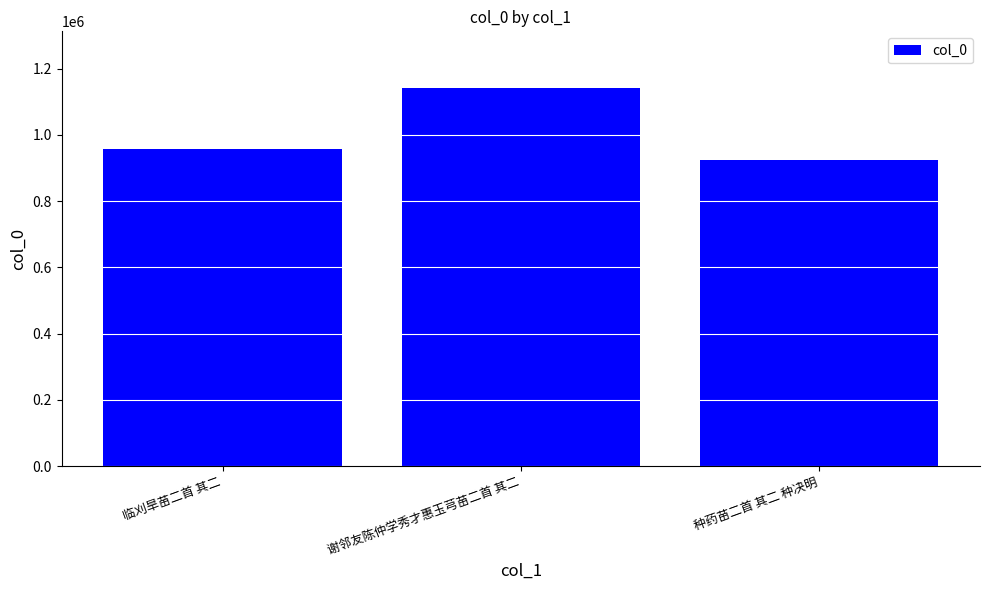

Approximately how many times larger is the value at 谢邻友陈仲学秀才惠玉芎苗二首 其二 compared to 临刈旱苗二首 其二?

1.2